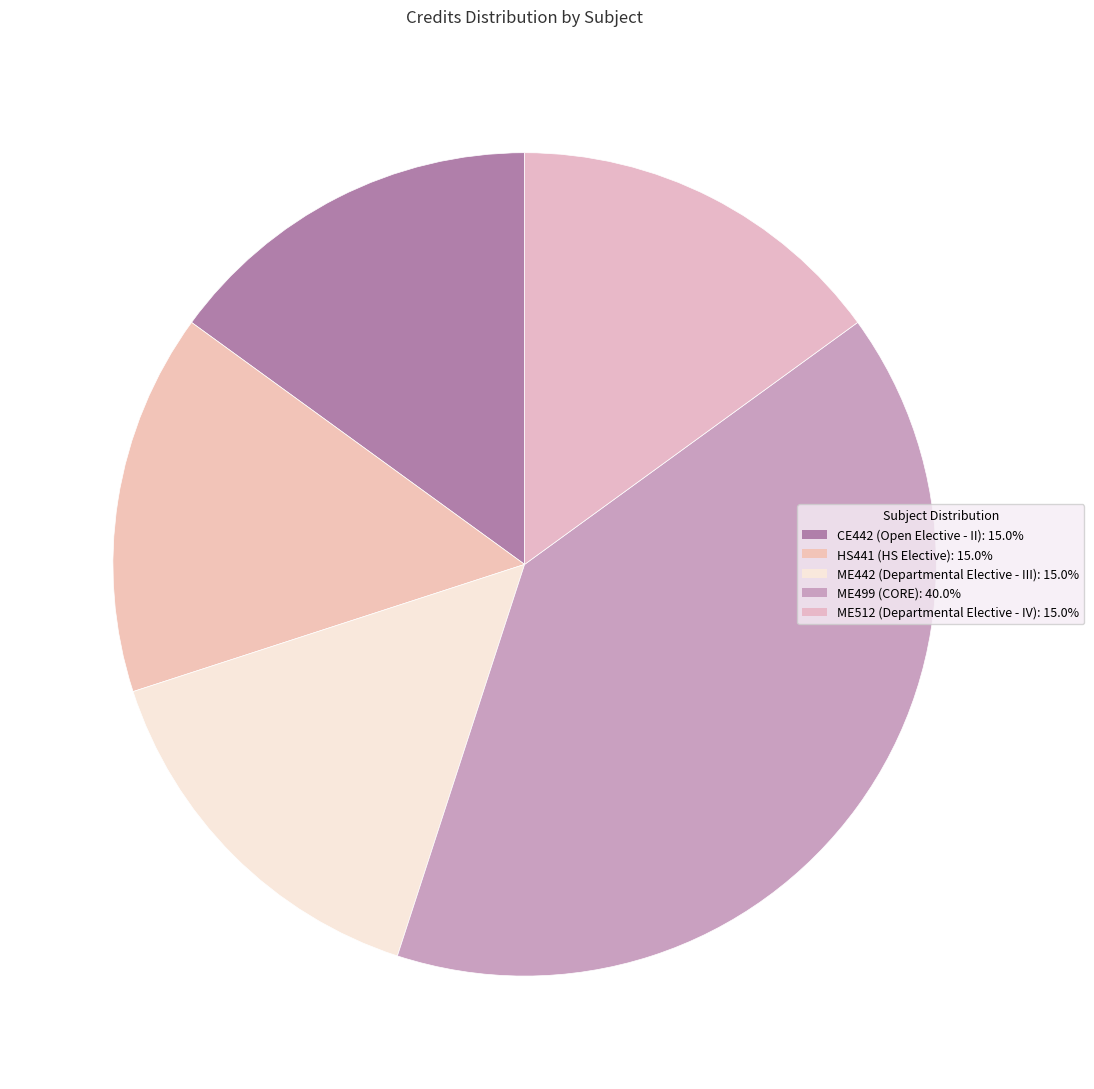

What percentage is the ME512 (Departmental Elective - IV) slice, to the nearest percent?

15%